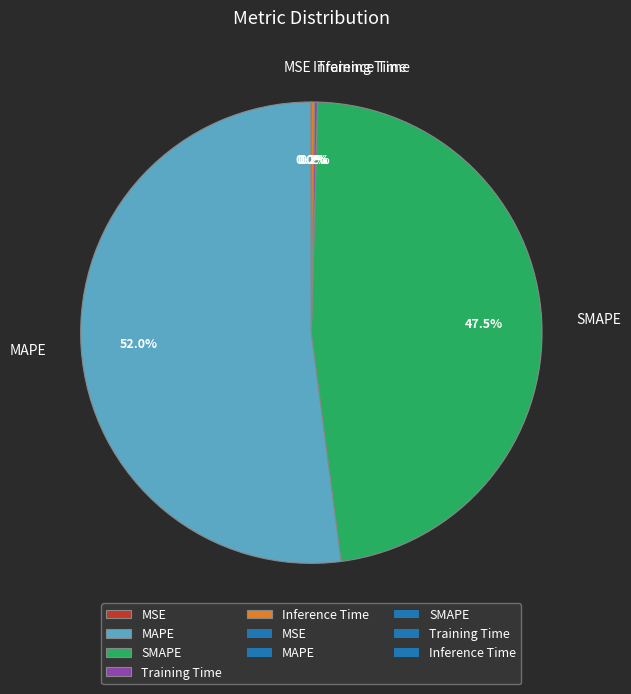

What portion of the pie excludes SMAPE?

52.5%